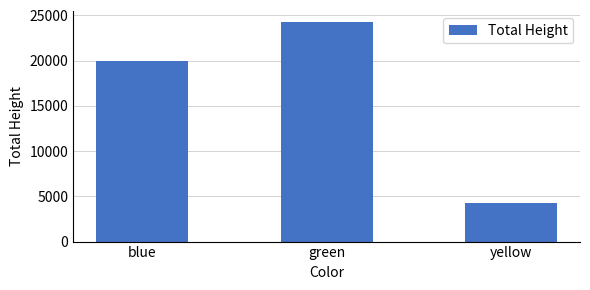

What is the label of the 1st bar from the right?

yellow